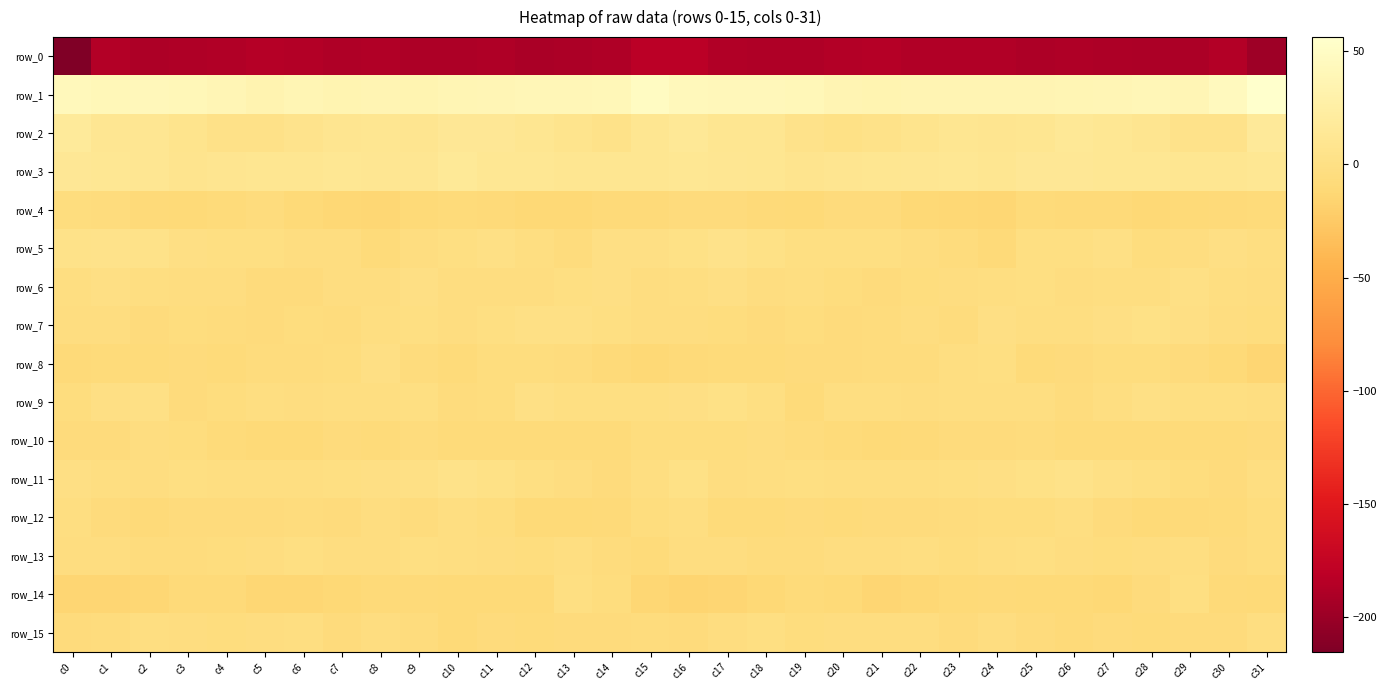

Reading left to right, list all the values displayed in this chart.

row_0: c0=-215.6	c1=-186.9	c2=-189.3	c3=-188.2	c4=-187.4	c5=-185.5	c6=-186.5	c7=-188.3	c8=-187.0	c9=-189.4	c10=-189.3	c11=-188.4	c12=-191.4	c13=-190.8	c14=-188.8	c15=-182.5	c16=-182.1	c17=-187.3	c18=-188.8	c19=-188.2	c20=-186.7	c21=-185.5	c22=-187.3	c23=-187.7	c24=-187.8	c25=-190.0	c26=-188.3	c27=-189.9	c28=-191.1	c29=-190.7	c30=-186.5	c31=-198.6
row_1: c0=42.7	c1=41.0	c2=42.4	c3=40.5	c4=38.9	c5=34.5	c6=37.2	c7=36.1	c8=37.0	c9=35.9	c10=37.4	c11=38.7	c12=40.0	c13=39.5	c14=40.9	c15=47.9	c16=42.9	c17=41.8	c18=41.6	c19=40.6	c20=36.3	c21=35.6	c22=36.9	c23=36.5	c24=36.2	c25=36.6	c26=37.8	c27=39.3	c28=40.3	c29=39.1	c30=44.8	c31=56.3
row_2: c0=17.4	c1=11.1	c2=11.1	c3=6.6	c4=2.8	c5=2.3	c6=6.2	c7=8.8	c8=10.3	c9=8.9	c10=13.3	c11=13.2	c12=10.2	c13=7.0	c14=3.5	c15=10.5	c16=14.6	c17=10.1	c18=10.5	c19=4.8	c20=1.9	c21=3.9	c22=7.4	c23=9.8	c24=9.6	c25=9.9	c26=14.2	c27=12.3	c28=9.2	c29=5.1	c30=5.3	c31=16.6
row_3: c0=12.9	c1=11.8	c2=11.0	c3=8.3	c4=8.8	c5=10.4	c6=10.4	c7=12.4	c8=11.2	c9=11.4	c10=14.9	c11=11.9	c12=12.6	c13=10.3	c14=10.0	c15=10.2	c16=12.2	c17=11.5	c18=10.3	c19=8.0	c20=9.5	c21=10.5	c22=11.2	c23=12.5	c24=10.5	c25=13.4	c26=13.6	c27=12.3	c28=11.9	c29=10.2	c30=10.2	c31=12.5
row_4: c0=-4.3	c1=-5.9	c2=-8.5	c3=-10.0	c4=-8.1	c5=-5.8	c6=-10.4	c7=-11.8	c8=-13.4	c9=-9.9	c10=-8.0	c11=-9.3	c12=-10.8	c13=-10.9	c14=-9.3	c15=-8.6	c16=-6.5	c17=-7.0	c18=-9.3	c19=-9.5	c20=-7.0	c21=-7.0	c22=-11.5	c23=-12.1	c24=-13.1	c25=-8.3	c26=-8.8	c27=-9.5	c28=-11.4	c29=-10.2	c30=-8.9	c31=-7.5
row_5: c0=3.2	c1=4.8	c2=3.7	c3=-0.7	c4=-2.0	c5=-1.2	c6=-3.4	c7=-4.2	c8=-8.4	c9=-3.9	c10=-1.0	c11=0.0	c12=-2.5	c13=-5.7	c14=-0.5	c15=-0.5	c16=1.2	c17=4.8	c18=1.7	c19=-1.2	c20=-2.0	c21=-1.5	c22=-3.9	c23=-5.3	c24=-8.5	c25=-1.5	c26=-1.3	c27=0.5	c28=-5.1	c29=-3.5	c30=-0.4	c31=-2.3
row_6: c0=-2.1	c1=-0.4	c2=-2.2	c3=-3.3	c4=-3.2	c5=-6.6	c6=-6.4	c7=-4.1	c8=-3.6	c9=-1.0	c10=-3.9	c11=-3.2	c12=-3.4	c13=-1.2	c14=-0.6	c15=-3.2	c16=-2.8	c17=-0.8	c18=-3.2	c19=-2.9	c20=-4.3	c21=-7.2	c22=-5.2	c23=-3.9	c24=-2.6	c25=-1.8	c26=-4.0	c27=-3.0	c28=-3.1	c29=0.1	c30=-2.8	c31=-3.7
row_7: c0=-3.2	c1=-4.0	c2=-7.0	c3=-5.2	c4=-5.8	c5=-7.0	c6=-4.2	c7=-6.0	c8=-2.1	c9=-1.0	c10=-3.4	c11=-1.5	c12=0.7	c13=0.9	c14=-2.1	c15=-3.2	c16=-3.9	c17=-5.2	c18=-6.6	c19=-5.0	c20=-6.4	c21=-6.2	c22=-4.2	c23=-5.6	c24=-0.4	c25=-2.7	c26=-2.5	c27=-0.9	c28=1.5	c29=-0.2	c30=-3.3	c31=-4.8
row_8: c0=-8.8	c1=-7.9	c2=-8.4	c3=-7.0	c4=-7.9	c5=-5.6	c6=-6.2	c7=-4.4	c8=-0.6	c9=-5.6	c10=-8.4	c11=-4.9	c12=-4.4	c13=-5.8	c14=-8.6	c15=-10.6	c16=-8.7	c17=-8.0	c18=-7.8	c19=-7.3	c20=-7.0	c21=-5.6	c22=-6.0	c23=-2.5	c24=-1.6	c25=-7.9	c26=-6.7	c27=-4.7	c28=-4.4	c29=-6.7	c30=-10.3	c31=-14.3
row_9: c0=-5.2	c1=-0.3	c2=1.0	c3=-7.0	c4=-5.1	c5=-2.2	c6=-3.7	c7=-2.6	c8=-2.6	c9=-1.5	c10=-5.7	c11=-4.3	c12=0.7	c13=-1.1	c14=-1.8	c15=-1.3	c16=-0.1	c17=1.8	c18=-1.9	c19=-7.7	c20=-2.9	c21=-3.1	c22=-3.5	c23=-2.5	c24=-2.2	c25=-2.3	c26=-6.3	c27=-2.3	c28=0.9	c29=-1.7	c30=-1.8	c31=-2.6
row_10: c0=-7.2	c1=-6.8	c2=-3.6	c3=-4.7	c4=-8.0	c5=-9.5	c6=-10.4	c7=-6.9	c8=-7.5	c9=-6.0	c10=-7.5	c11=-8.0	c12=-8.1	c13=-7.7	c14=-8.1	c15=-5.2	c16=-4.2	c17=-4.8	c18=-3.6	c19=-6.1	c20=-8.4	c21=-10.5	c22=-8.9	c23=-6.9	c24=-6.9	c25=-6.0	c26=-8.2	c27=-8.0	c28=-7.9	c29=-7.9	c30=-8.0	c31=-6.5
row_11: c0=-0.3	c1=-2.7	c2=-4.1	c3=-1.1	c4=-2.1	c5=-2.6	c6=-2.1	c7=-1.9	c8=-0.4	c9=0.2	c10=3.4	c11=2.0	c12=-1.1	c13=-3.7	c14=-6.7	c15=-2.4	c16=1.8	c17=-3.2	c18=-2.8	c19=-1.2	c20=-2.7	c21=-2.2	c22=-2.2	c23=-1.0	c24=-0.3	c25=1.3	c26=3.4	c27=0.7	c28=-1.8	c29=-5.1	c30=-6.8	c31=-2.8
row_12: c0=-2.2	c1=-6.9	c2=-8.5	c3=-7.0	c4=-7.4	c5=-7.4	c6=-6.1	c7=-7.1	c8=-3.6	c9=-5.7	c10=-2.5	c11=-4.8	c12=-9.5	c13=-9.9	c14=-8.6	c15=-4.7	c16=-2.2	c17=-8.2	c18=-7.5	c19=-7.3	c20=-7.6	c21=-6.7	c22=-6.5	c23=-5.5	c24=-4.3	c25=-4.9	c26=-2.7	c27=-6.7	c28=-10.1	c29=-9.3	c30=-7.8	c31=-4.5
row_13: c0=-4.0	c1=-3.6	c2=-5.3	c3=-6.3	c4=-4.6	c5=-4.1	c6=-1.7	c7=-4.2	c8=-3.7	c9=-1.5	c10=-3.0	c11=-3.7	c12=-5.0	c13=-2.3	c14=-6.1	c15=-7.6	c16=-4.1	c17=-3.9	c18=-6.0	c19=-6.1	c20=-4.0	c21=-3.3	c22=-2.1	c23=-4.2	c24=-3.0	c25=-1.8	c26=-3.3	c27=-4.3	c28=-4.1	c29=-3.1	c30=-6.9	c31=-5.2
row_14: c0=-14.1	c1=-14.5	c2=-12.7	c3=-9.0	c4=-8.5	c5=-13.5	c6=-13.0	c7=-11.1	c8=-9.4	c9=-9.2	c10=-10.3	c11=-10.4	c12=-9.8	c13=-2.0	c14=-5.2	c15=-13.5	c16=-15.2	c17=-13.9	c18=-11.4	c19=-8.3	c20=-9.9	c21=-14.2	c22=-11.9	c23=-10.4	c24=-9.1	c25=-9.6	c26=-9.9	c27=-11.1	c28=-7.0	c29=-1.2	c30=-8.6	c31=-10.3
row_15: c0=-6.8	c1=-5.6	c2=-2.2	c3=-3.5	c4=-4.2	c5=-3.3	c6=-2.8	c7=-7.4	c8=-4.2	c9=-5.5	c10=-9.5	c11=-7.3	c12=-7.5	c13=-7.3	c14=-7.0	c15=-6.2	c16=-6.7	c17=-3.9	c18=-2.1	c19=-4.7	c20=-3.2	c21=-3.3	c22=-4.0	c23=-7.3	c24=-3.7	c25=-7.0	c26=-9.1	c27=-6.9	c28=-7.7	c29=-6.7	c30=-6.6	c31=-3.1